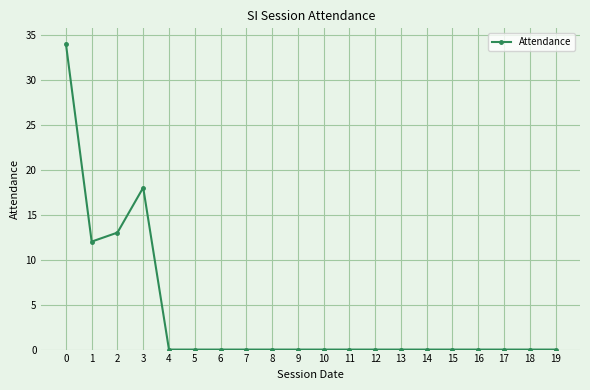

Reading right to left, transcribe all the data shown in this chart.

19=0	18=0	17=0	16=0	15=0	14=0	13=0	12=0	11=0	10=0	9=0	8=0	7=0	6=0	5=0	4=0	3=18	2=13	1=12	0=34